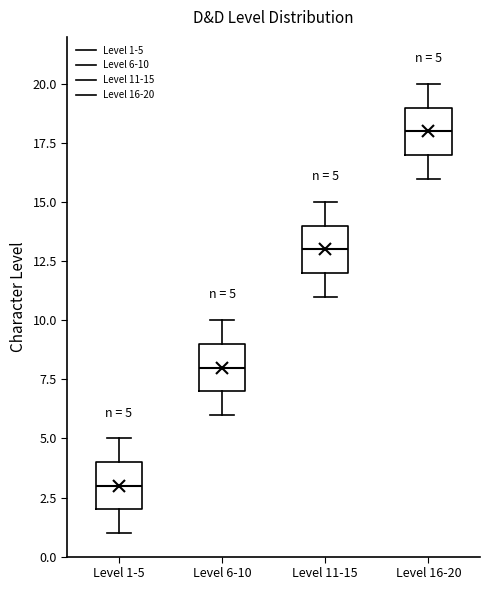

Which box's median line is the highest?

Level 16-20